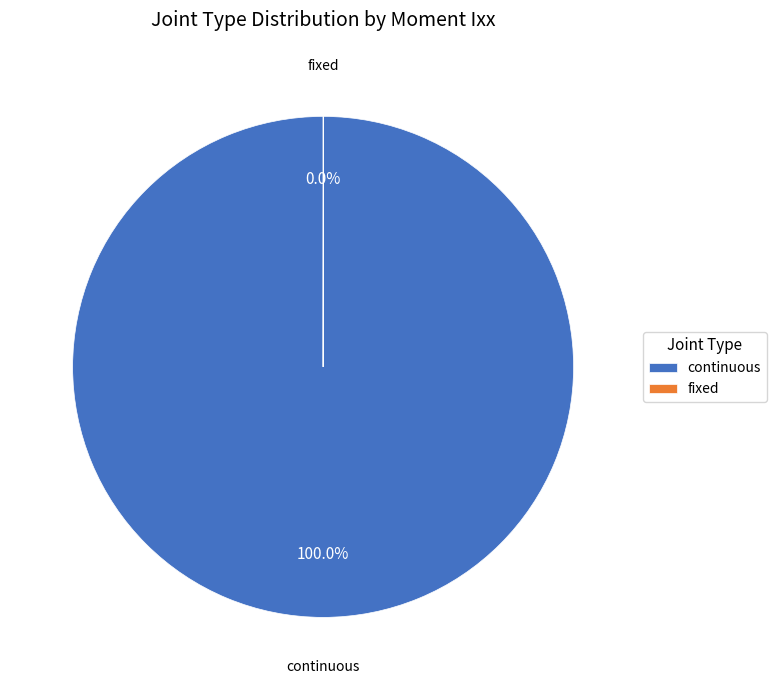

Is there any slice that represents more than half of the pie?

Yes